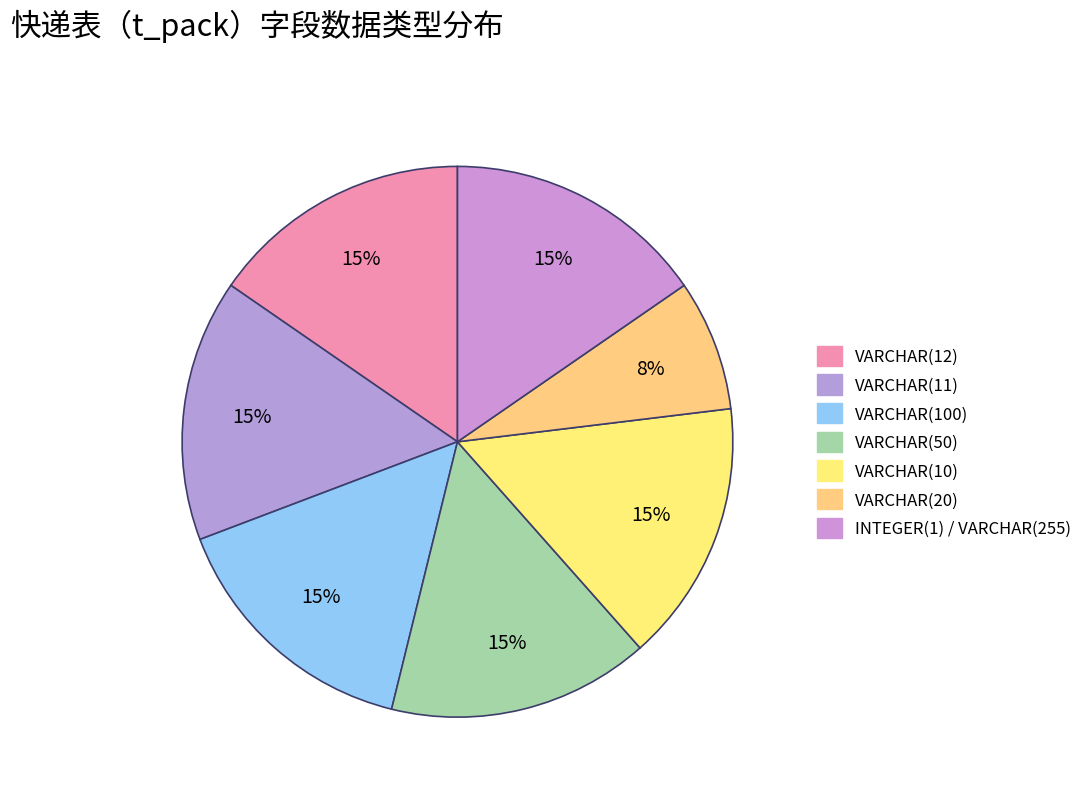

How many slices are in this pie chart?

7